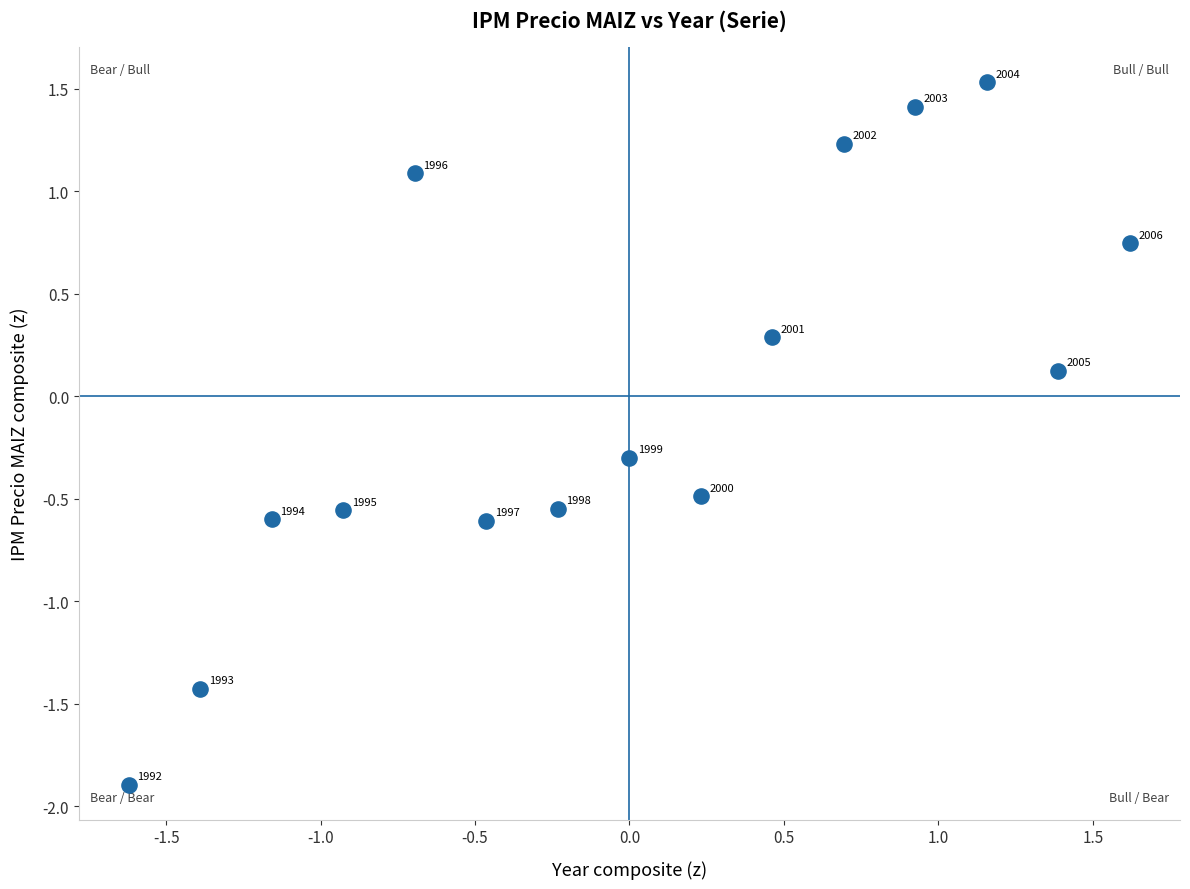

What is the range of Y values (max minus min)?

3.4